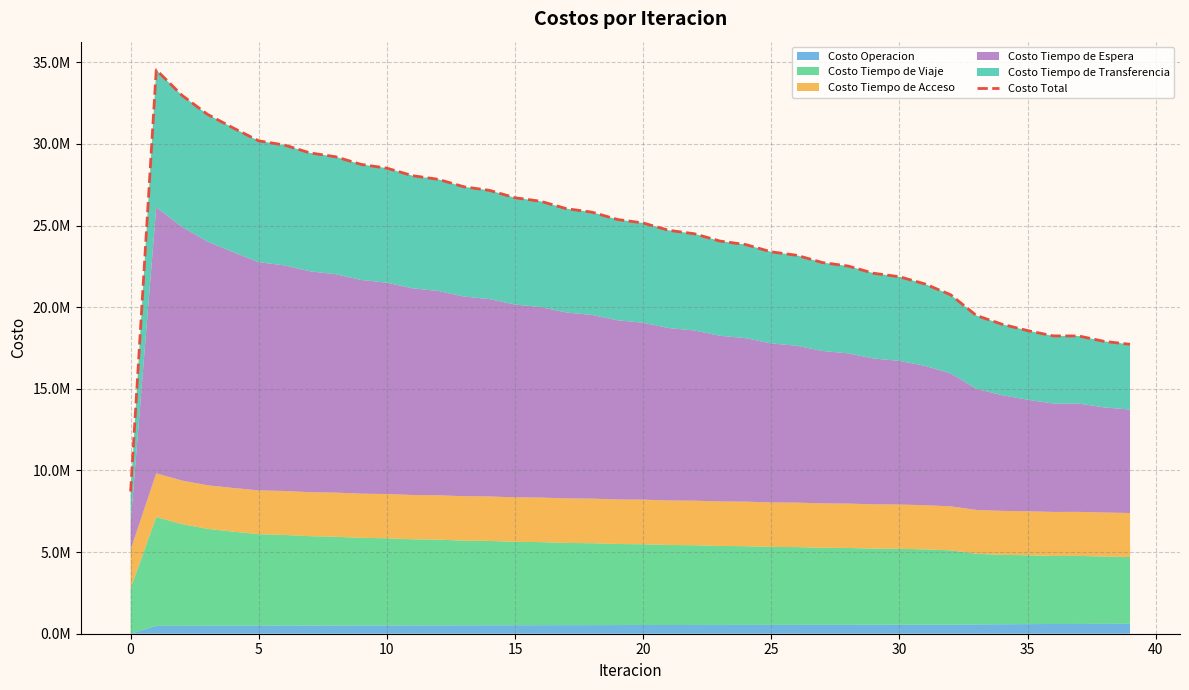

True or false: the data shows 5414079.3 at 32.

False